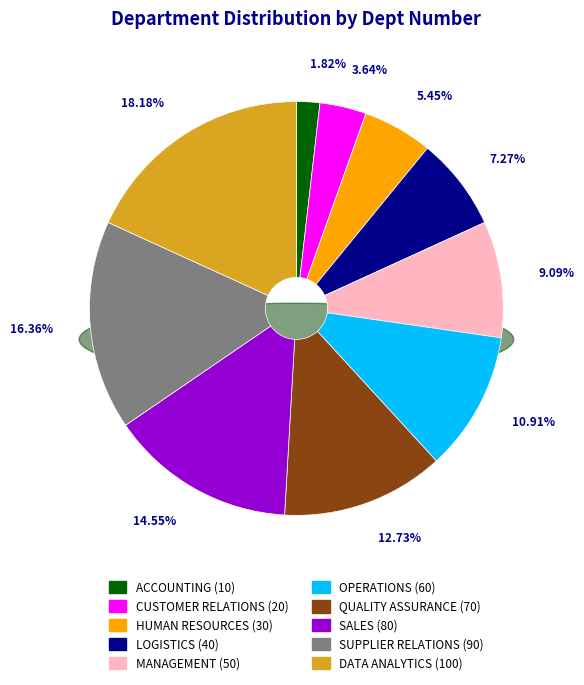

What percentage is NOT represented by HUMAN RESOURCES?

94.5%